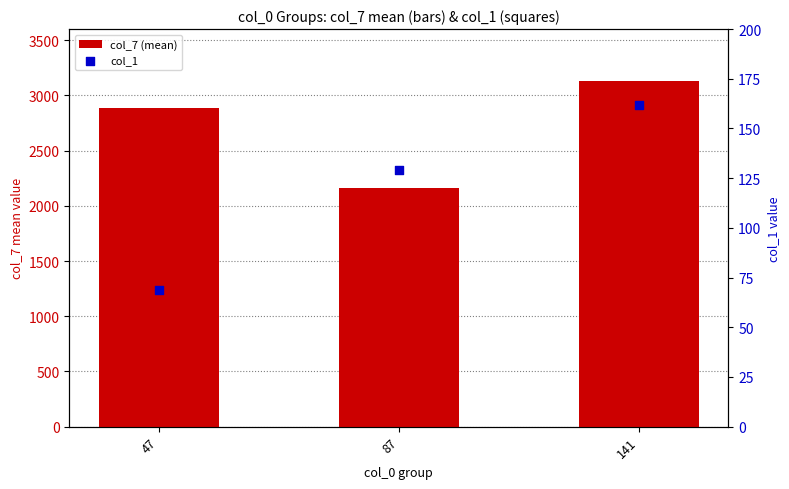

Is the value of col_1 at 141 greater than the value of col_7 (mean) at 141?

No